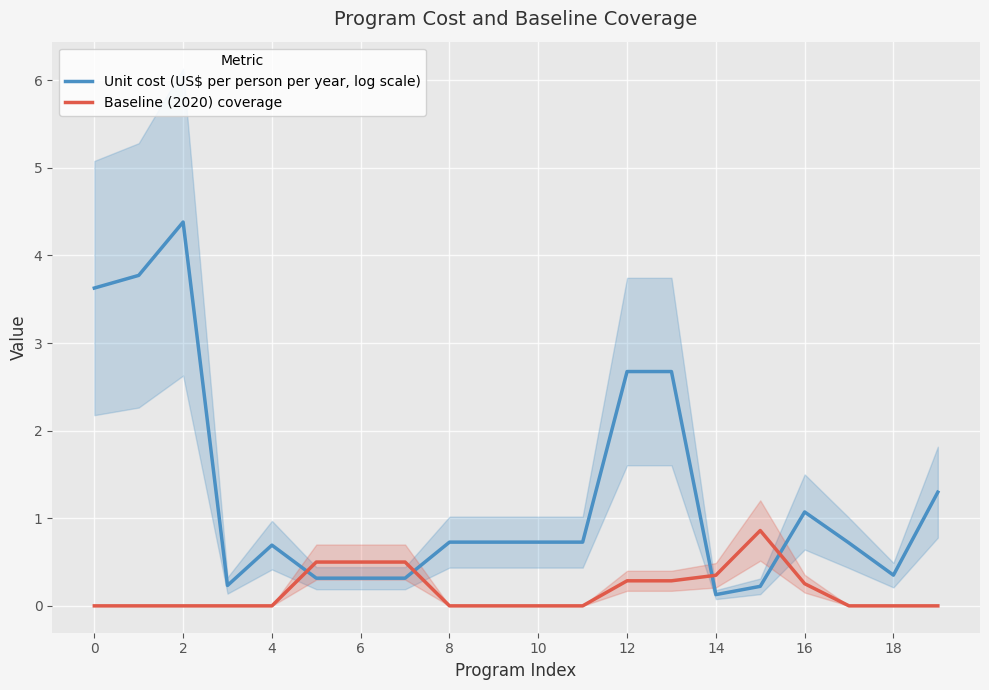

How many lines are shown in the chart?

2